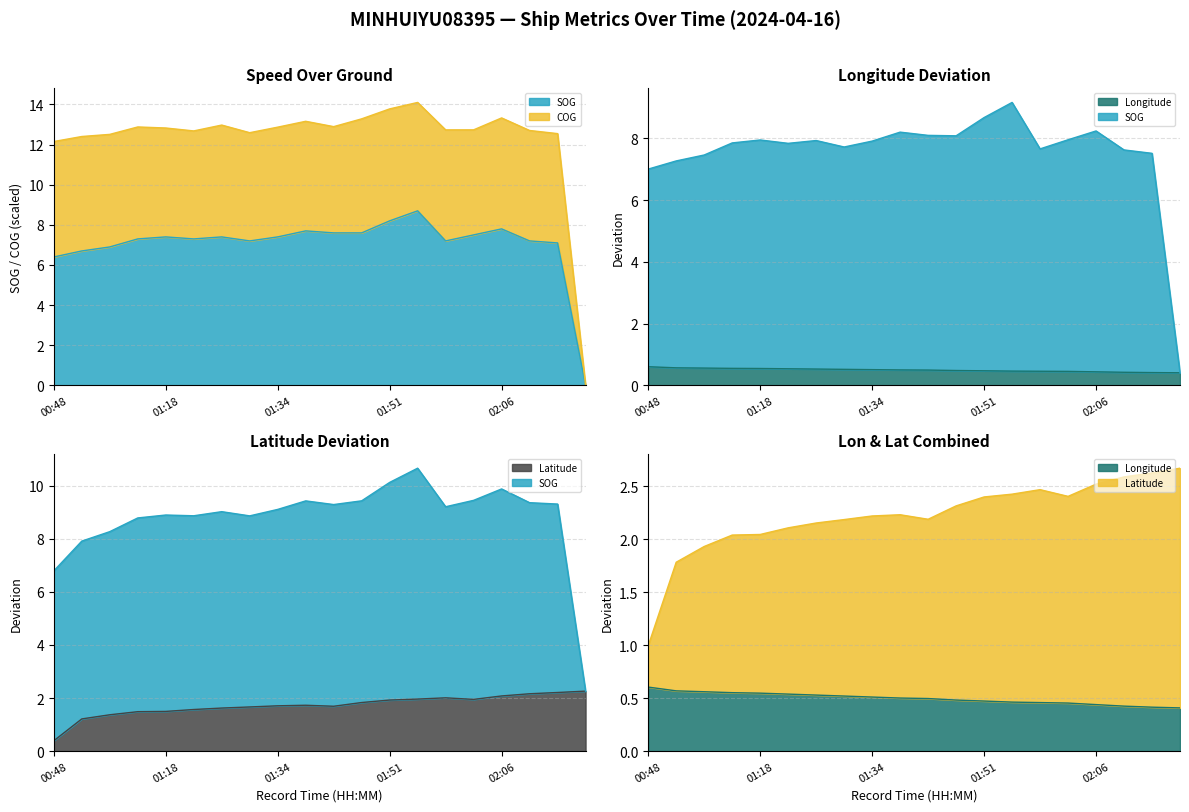

Is the value of Longitude at 01:41 greater than the value of SOG at 01:38?

No